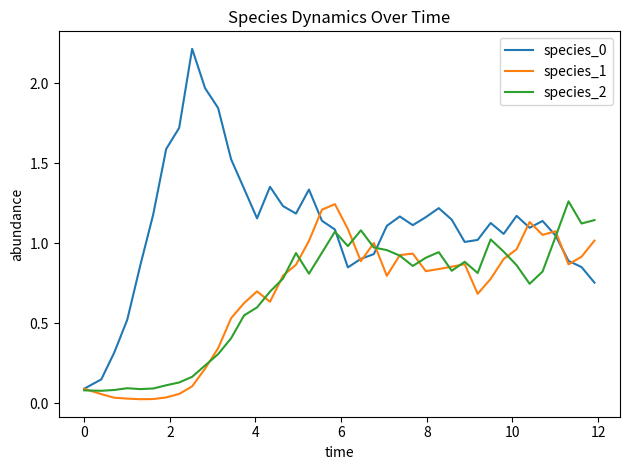

Count the number of categories in the chart.

40